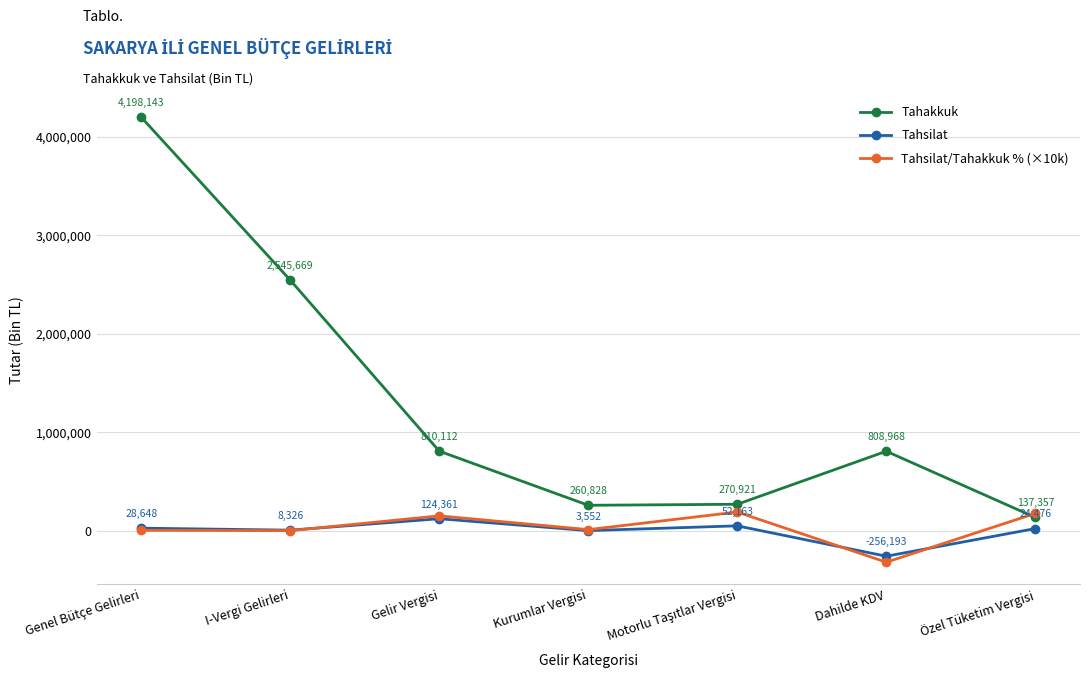

Between which two adjacent categories do Tahsilat/Tahakkuk % (×10k) and Tahakkuk first intersect?

Dahilde KDV and Özel Tüketim Vergisi